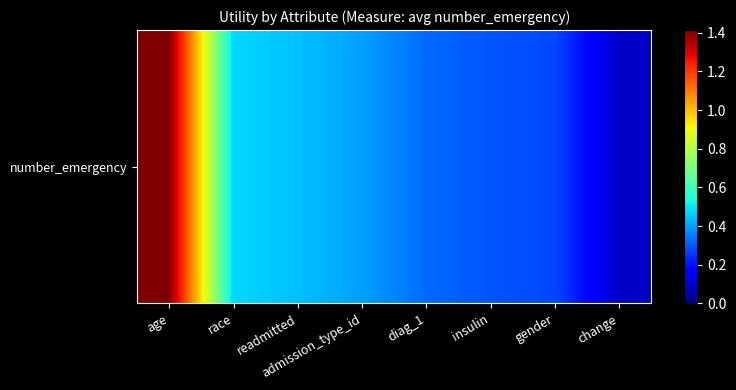

Is it true that the value at gender is 0.3?

True